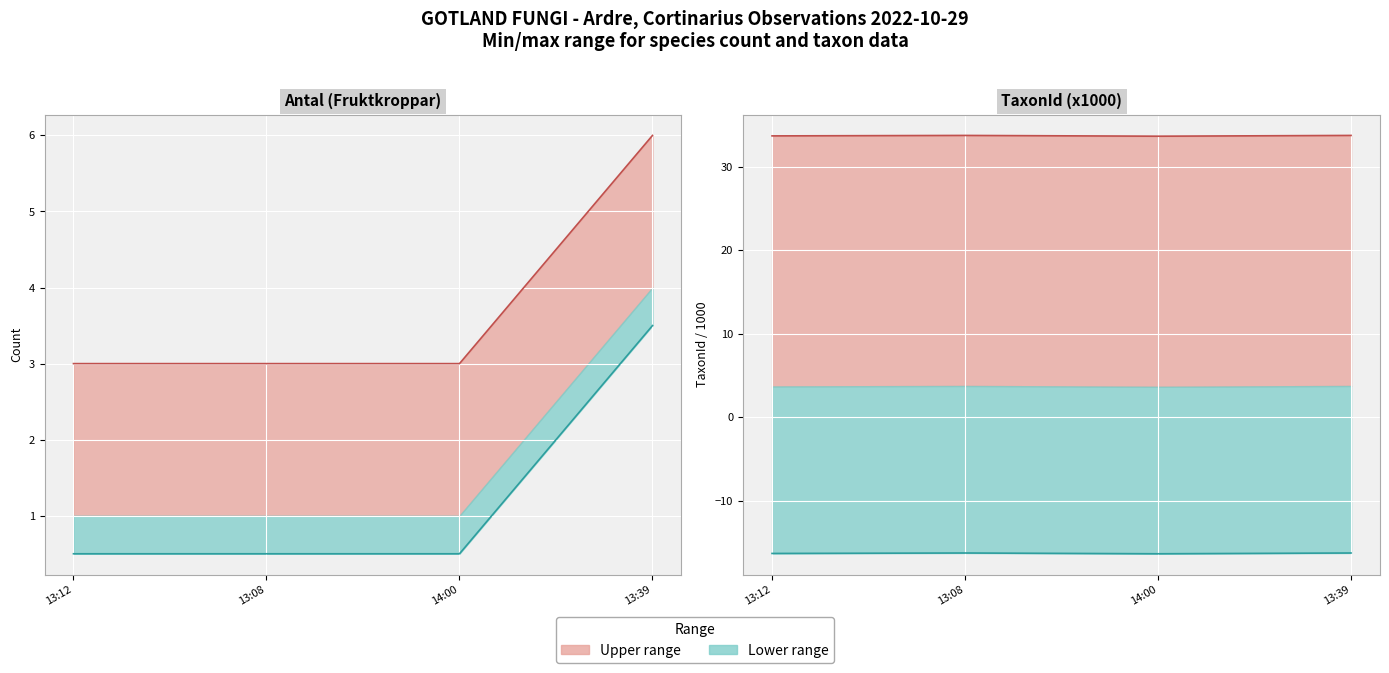

At which category is the sum across all series the highest?

13:39